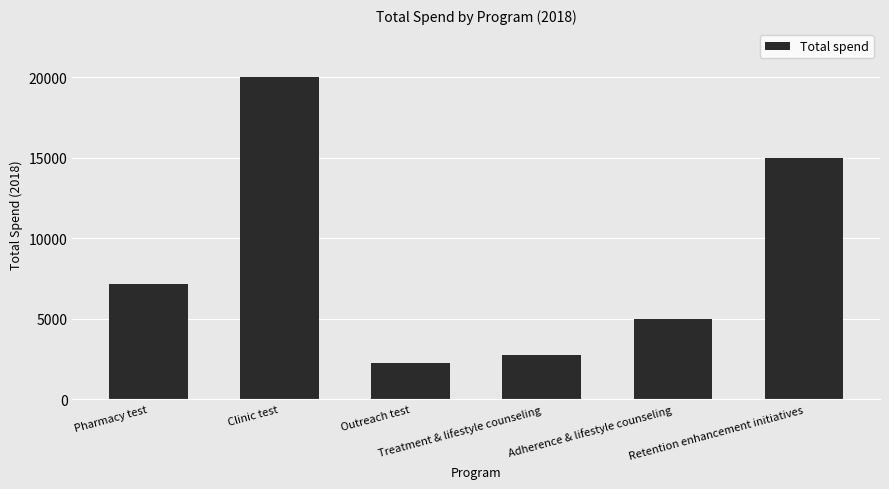

Does the chart contain stacked bars?

No